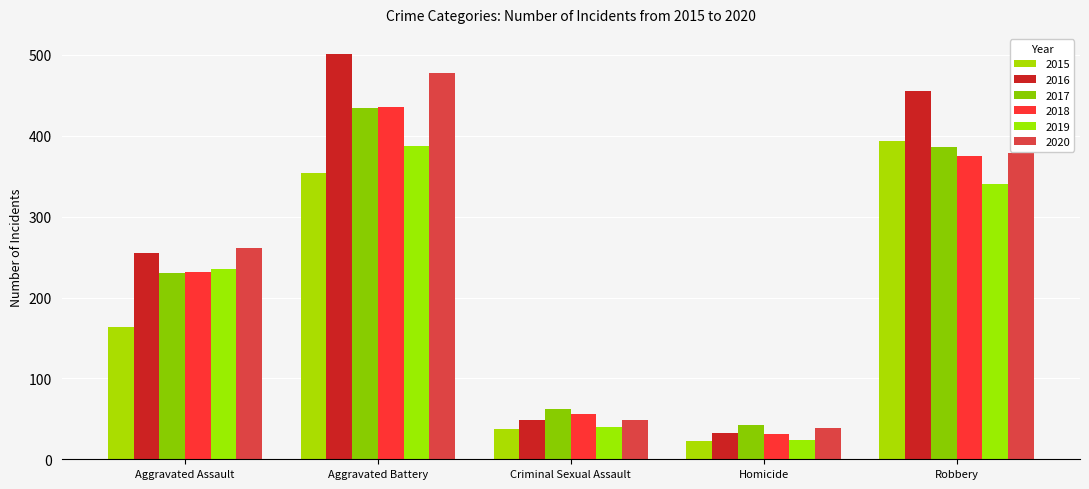

What is the value of the 2019 bar at the 3rd from the left?

40